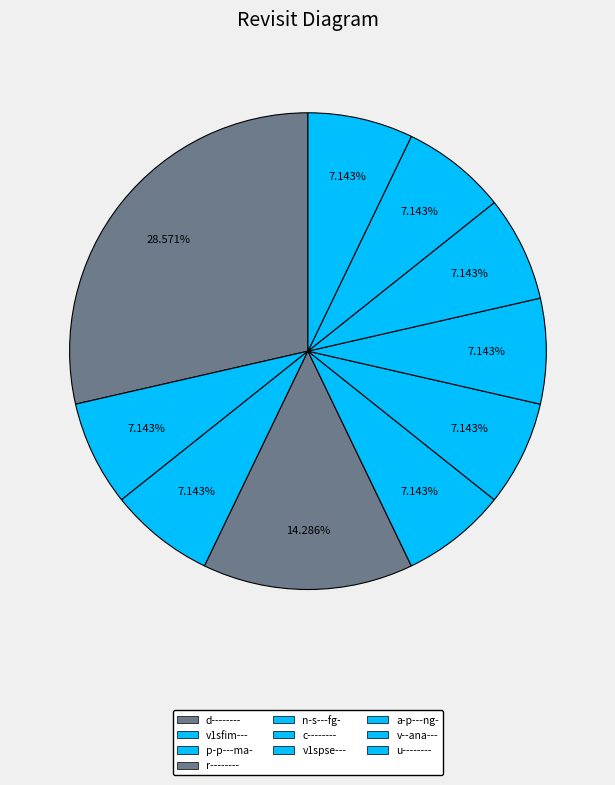

Is there any slice that represents more than half of the pie?

No